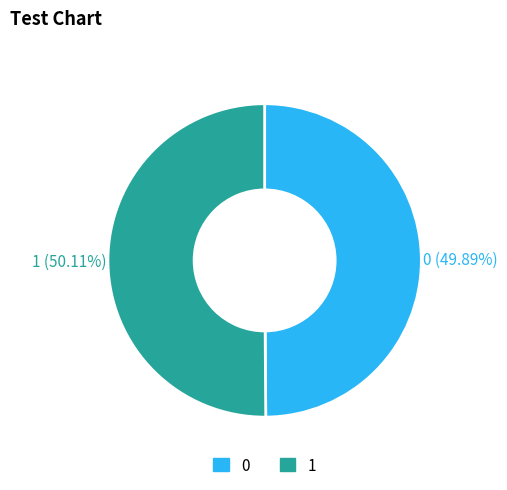

The 1 slice represents 57% of the pie. True or false?

False